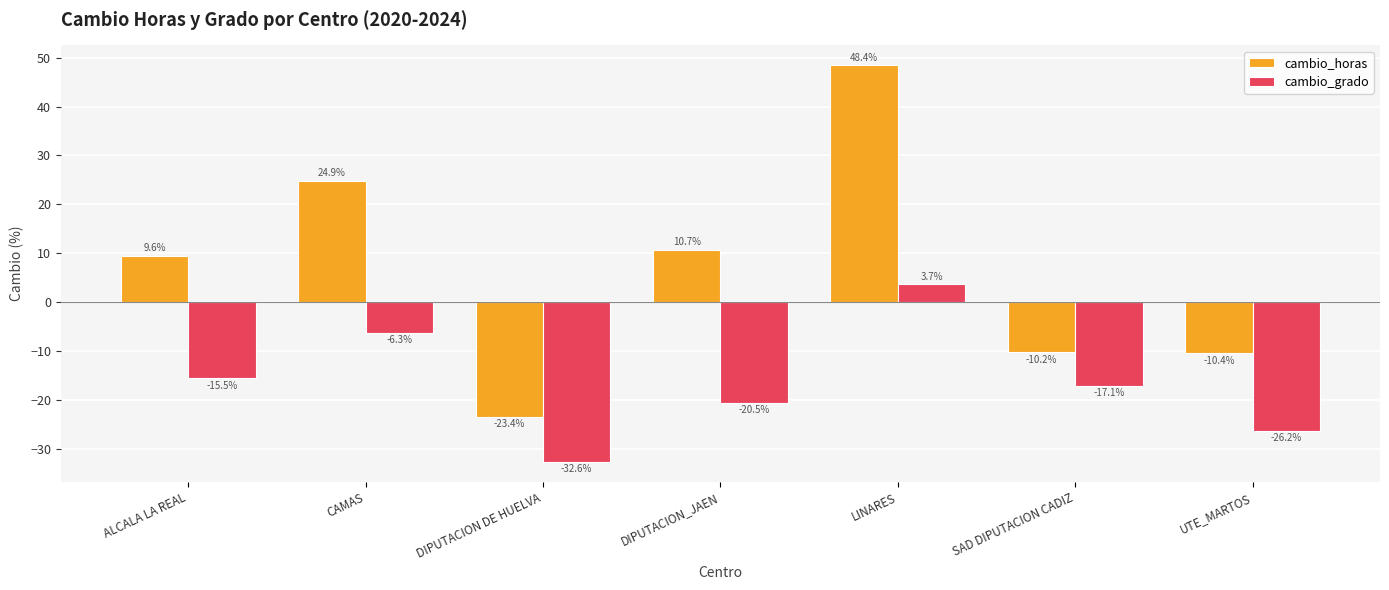

What is the label of the 2nd bar from the left?

CAMAS